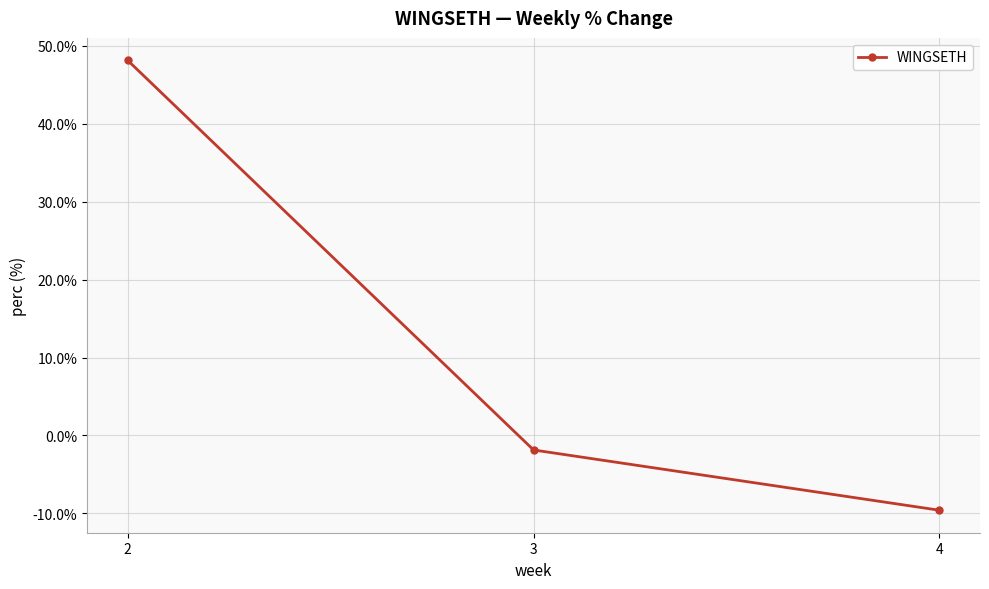

List the labels in order of value, largest first.

2, 3, 4